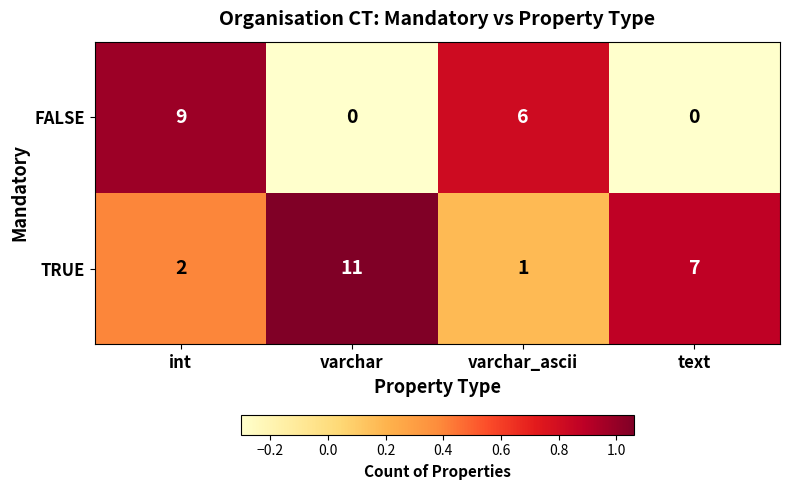

Which series has the largest total across all categories?

TRUE